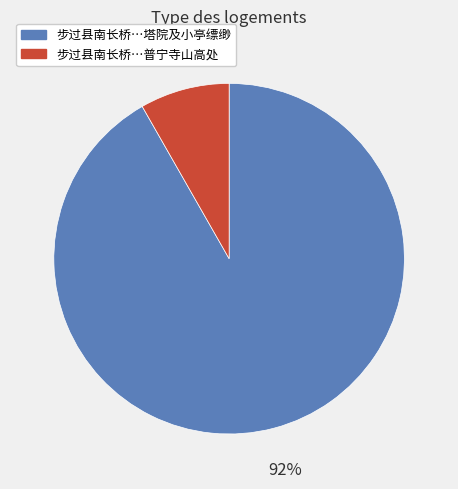

Is there any slice that represents more than half of the pie?

Yes